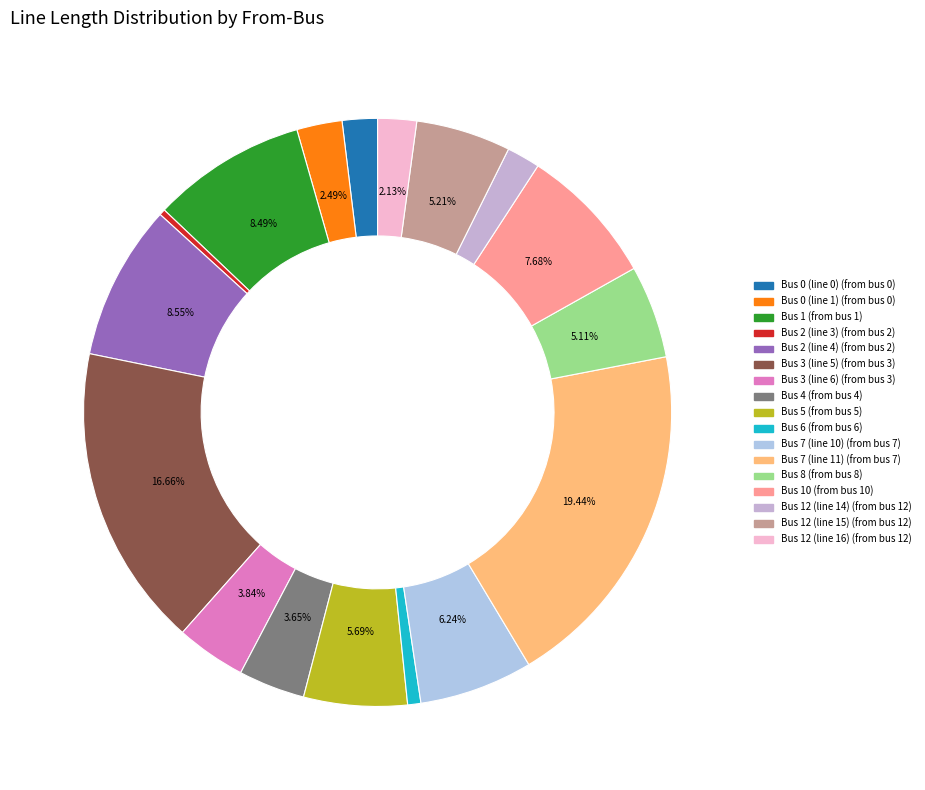

How many slices are in this pie chart?

17